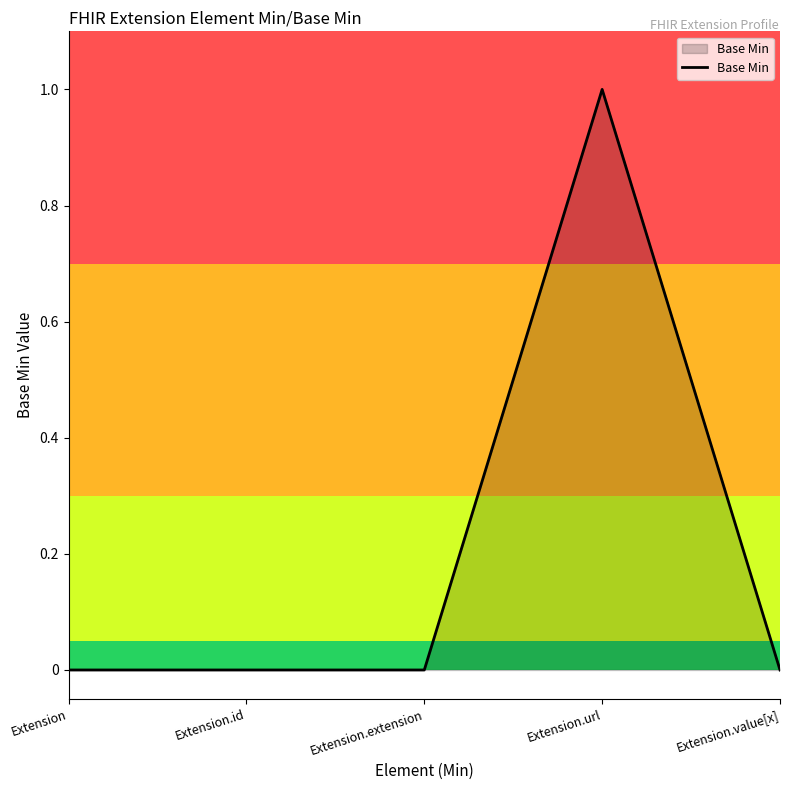

What is the change in value from Extension.id to Extension.url?

+1